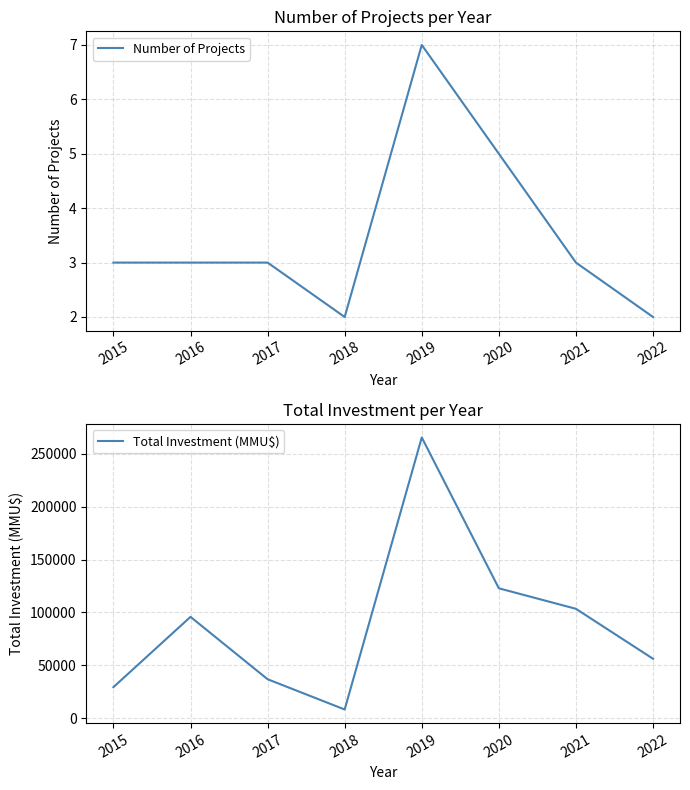

How many Number of Projects values are between 3 and 5?

5